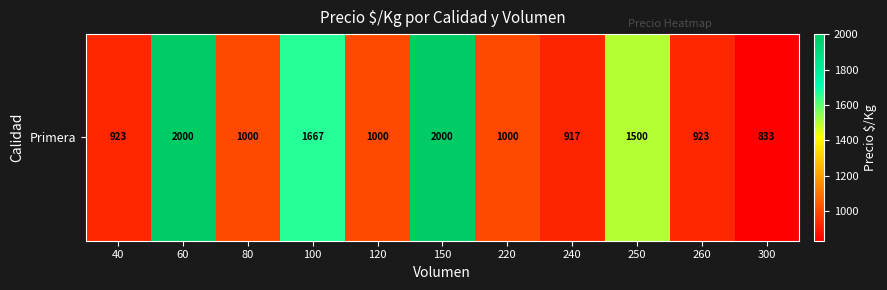

What is the approximate value at 80, to the nearest 100?

1000